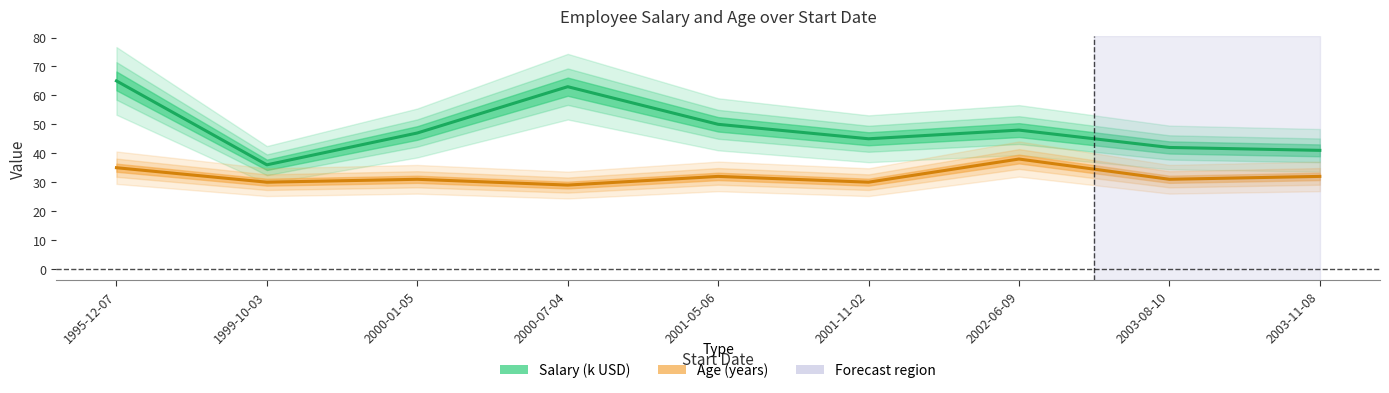

What is the difference between the second highest and second lowest values in the Age series?

5